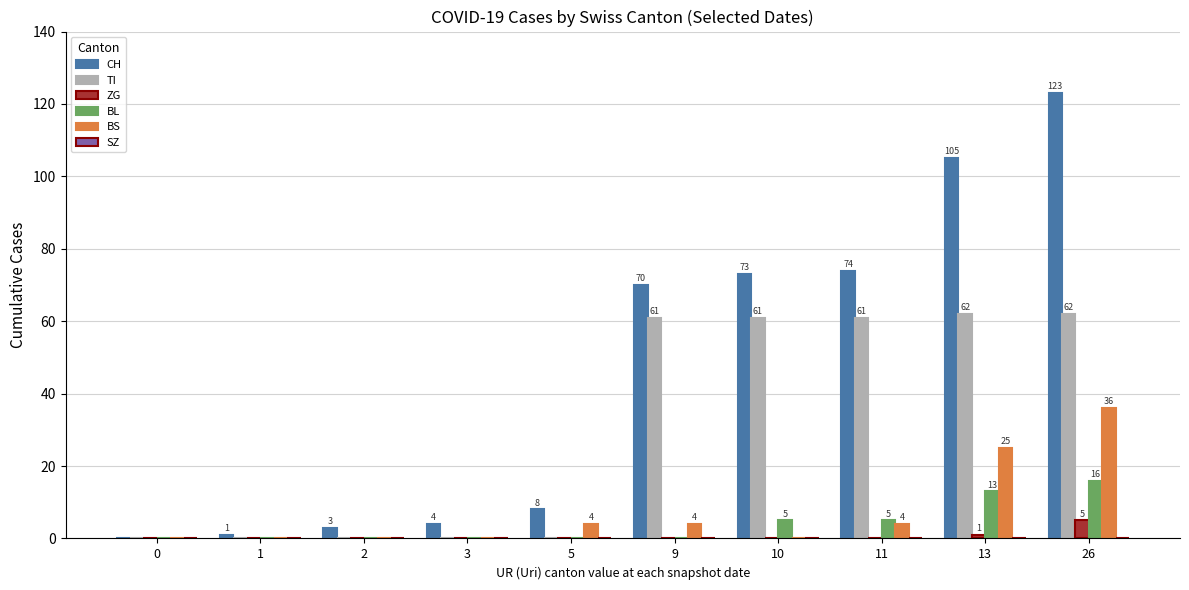

Reading right to left, what are all the values shown in this chart?

CH: 26=123	13=105	11=74	10=73	9=70	5=8	3=4	2=3	1=1	0=0
TI: 26=62	13=62	11=61	10=61	9=61	5=0	3=0	2=0	1=0	0=0
ZG: 26=5	13=1	11=0	10=0	9=0	5=0	3=0	2=0	1=0	0=0
BL: 26=16	13=13	11=5	10=5	9=0	5=0	3=0	2=0	1=0	0=0
BS: 26=36	13=25	11=4	10=0	9=4	5=4	3=0	2=0	1=0	0=0